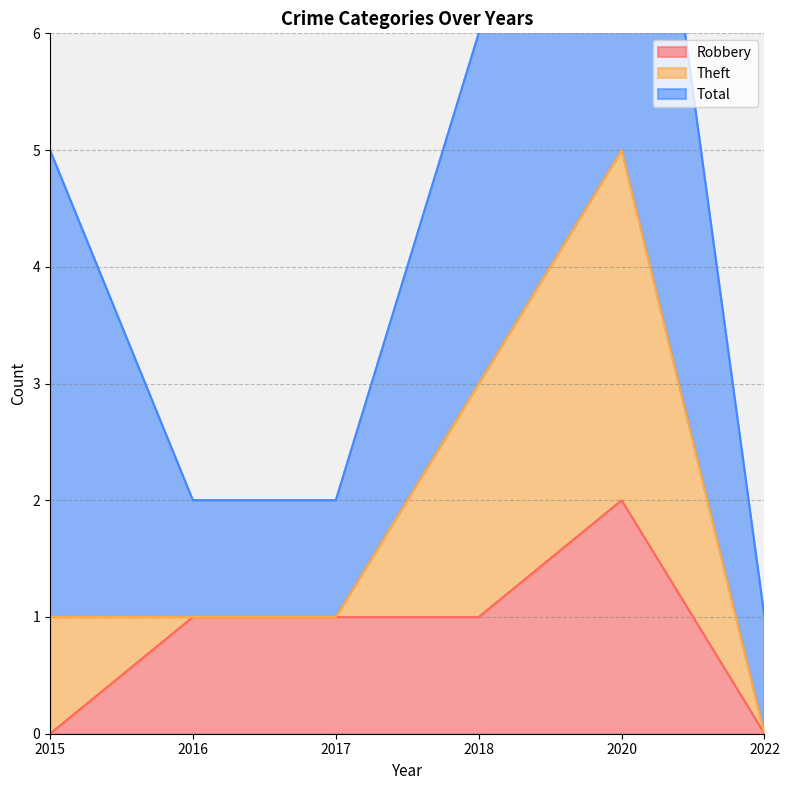

True or false: Robbery has a value of -1 at 2015.

False